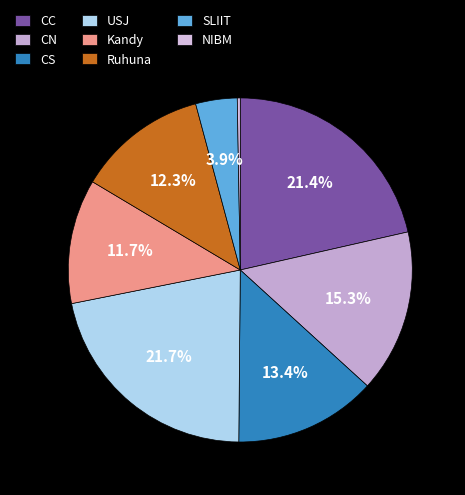

To the nearest percent, what is the difference between the Ruhuna and NIBM slice percentages?

12%